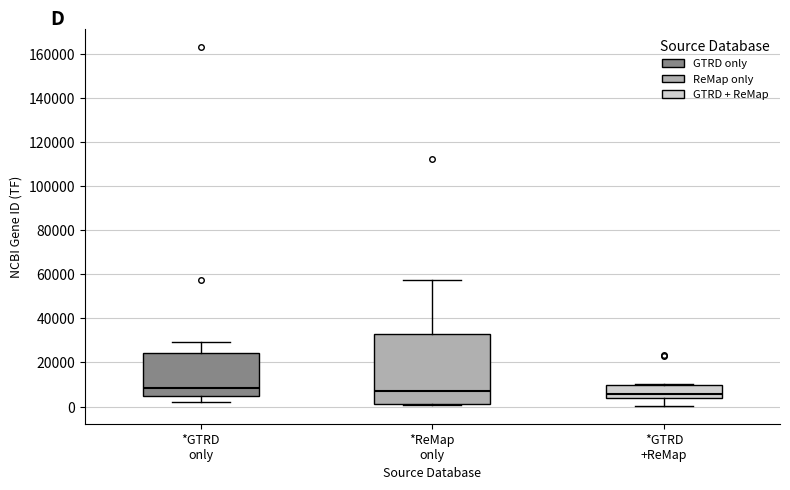

Reading left to right, transcribe this box plot: for each box, give where its median line is, the range the box spans, and where its two whiskers end, as read against the y-axis. The values are not printed on the chart, so give them approximately, as read against the axis.

*GTRD only: median 8000, box 4000 to 24000, whiskers 2000 to 30000
*ReMap only: median 8000, box 2000 to 32000, whiskers 0 to 58000
*GTRD +ReMap: median 6000, box 4000 to 10000, whiskers 0 to 10000